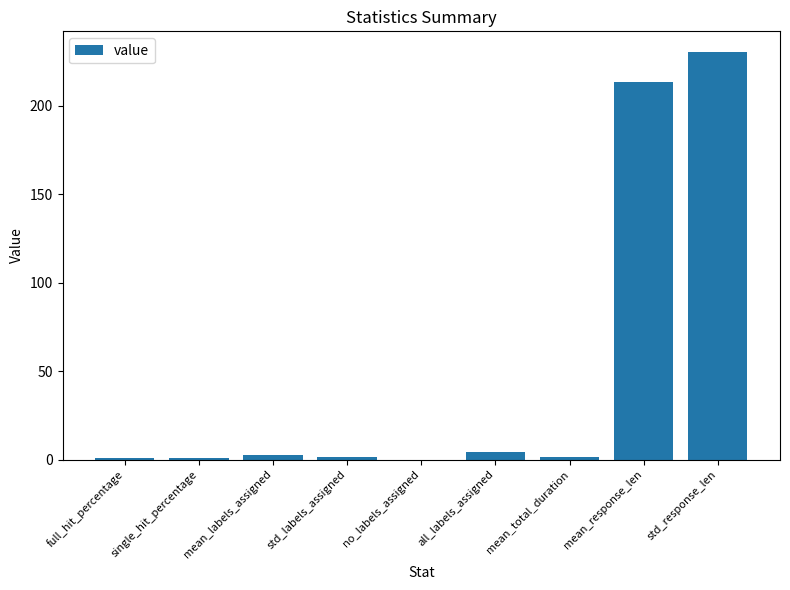

What is the greatest value displayed?

230.5